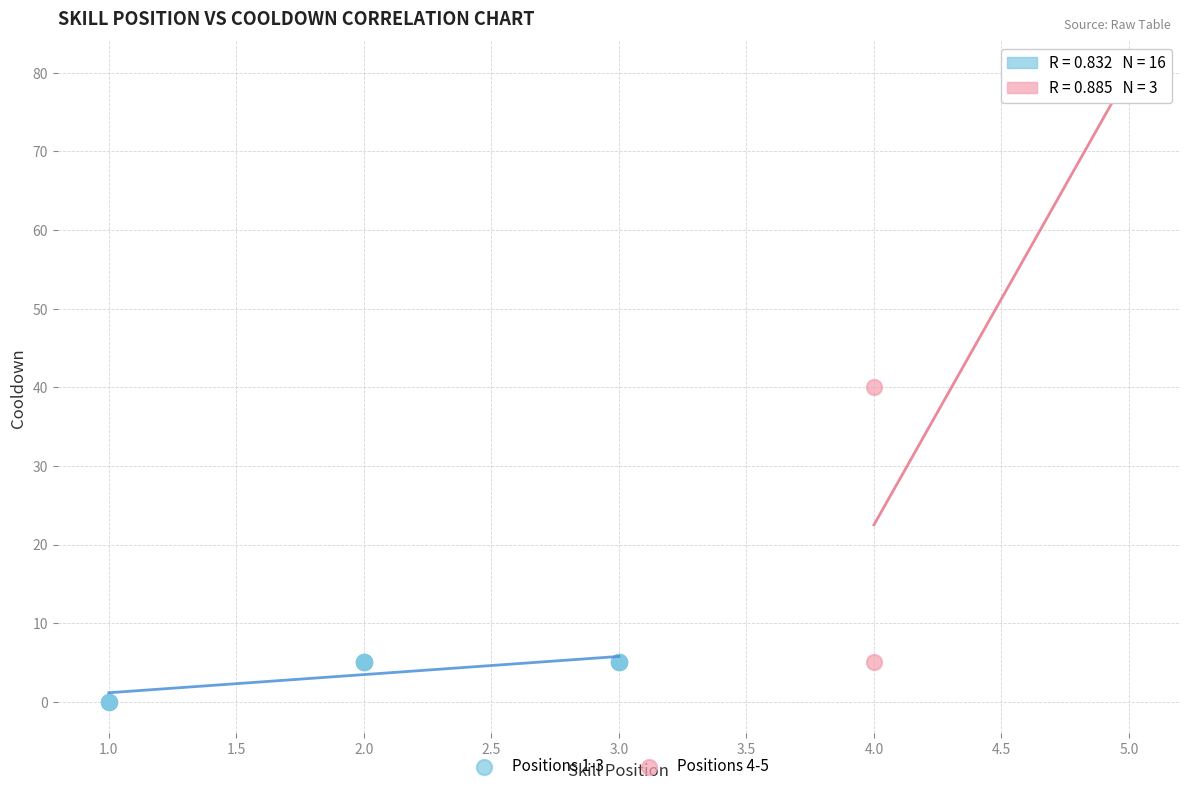

What are all the series names shown in the legend?

Positions 1-3, Positions 4-5